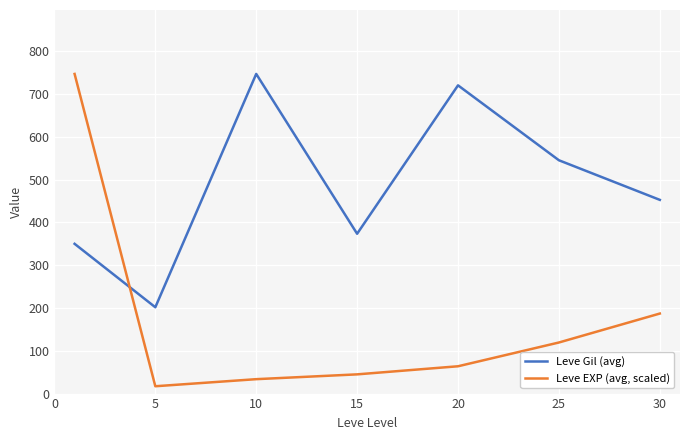

Which series has the largest total across all categories?

Leve Gil (avg)